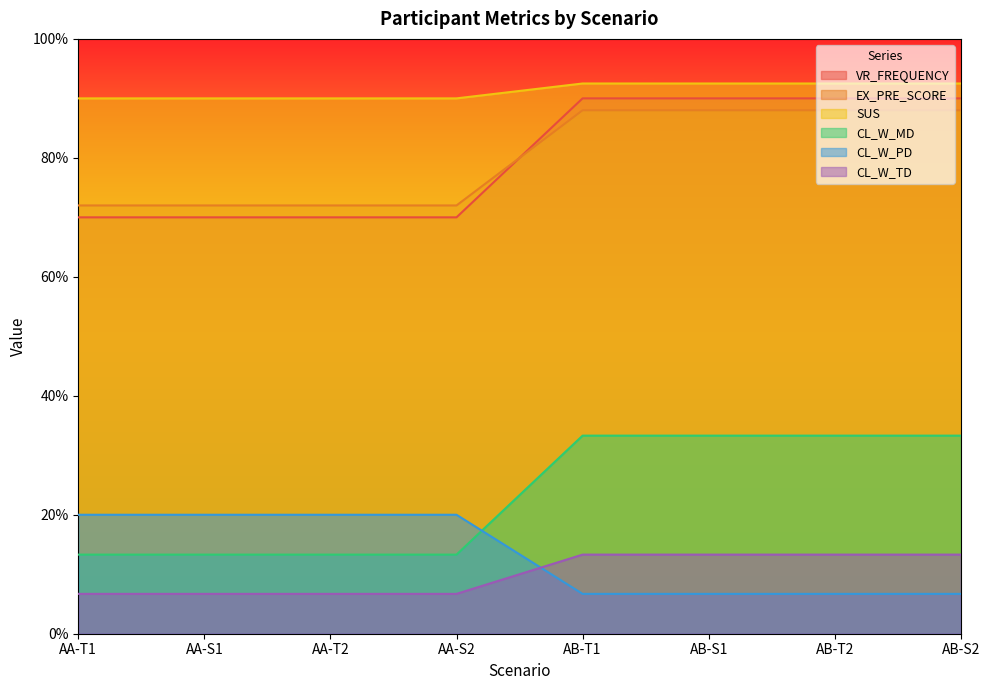

At how many categories does at least one series exceed 7?

8